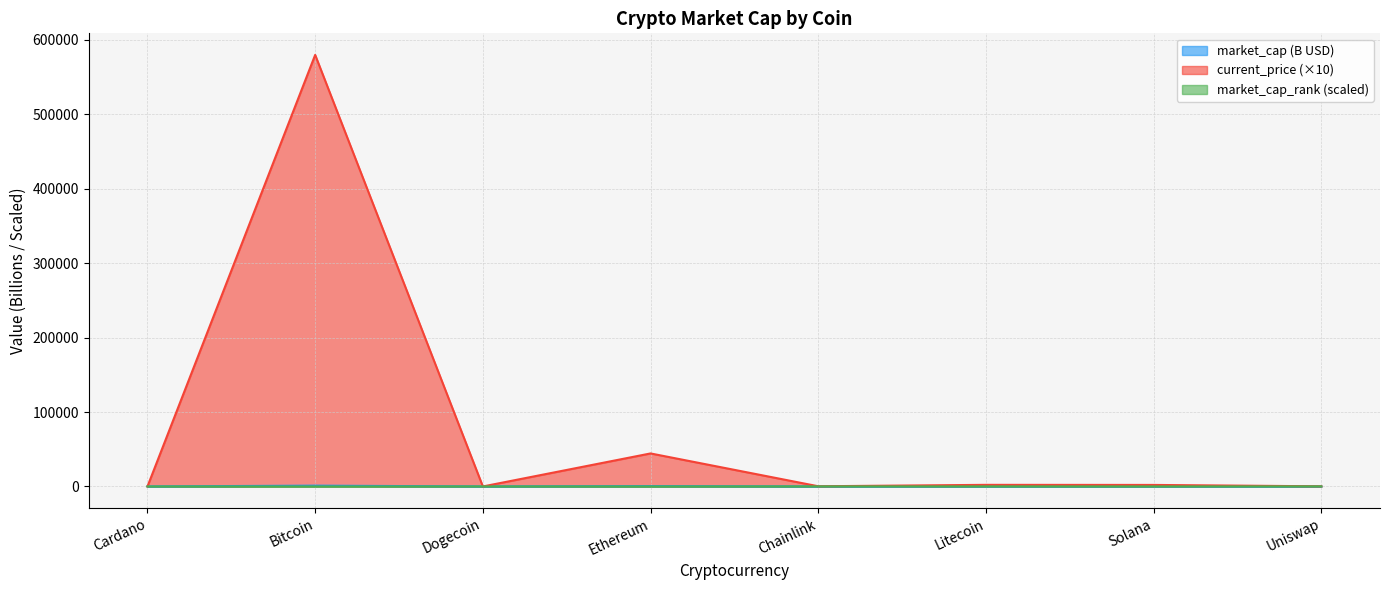

Which category has the lowest value in the current_price series?

Dogecoin